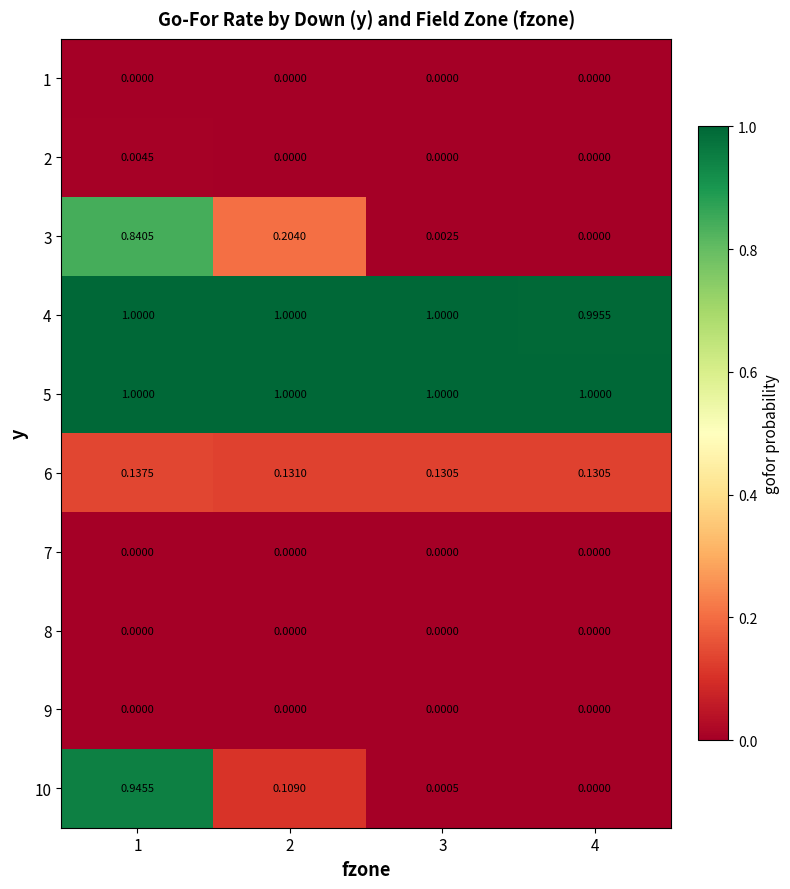

Is the value of 8 at 3 greater than the value of 2 at 1?

No